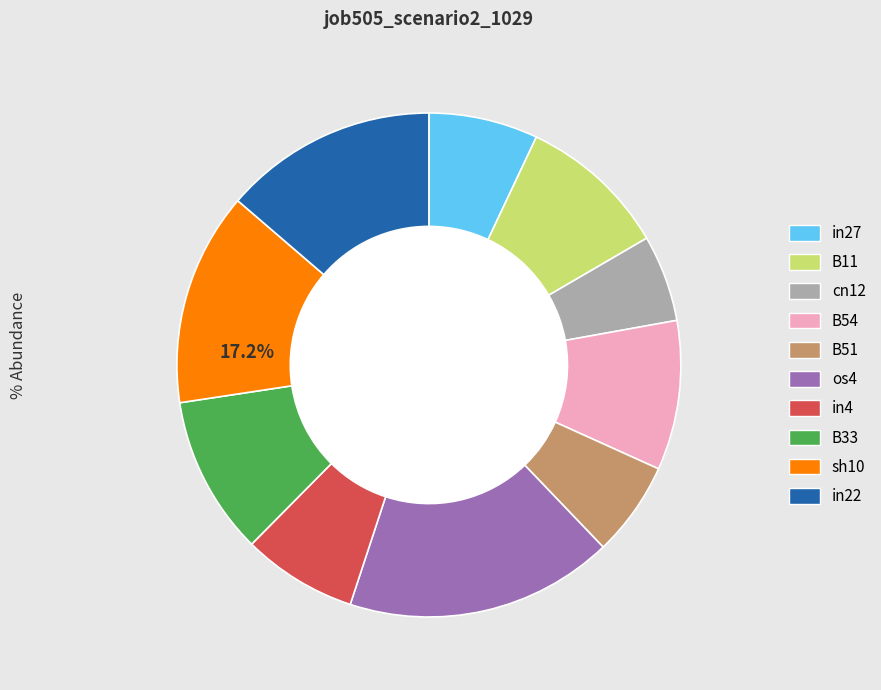

To the nearest percent, what percentage of the pie is in4?

7%